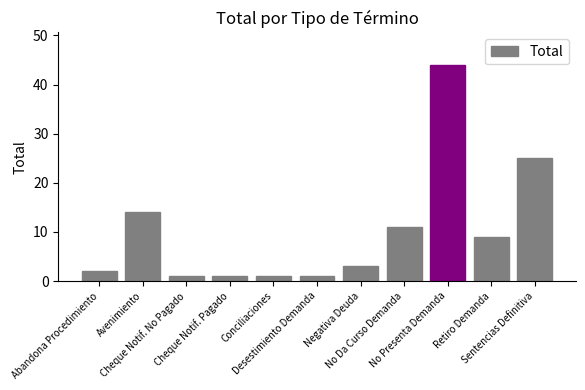

What is the maximum value shown in the chart?

44